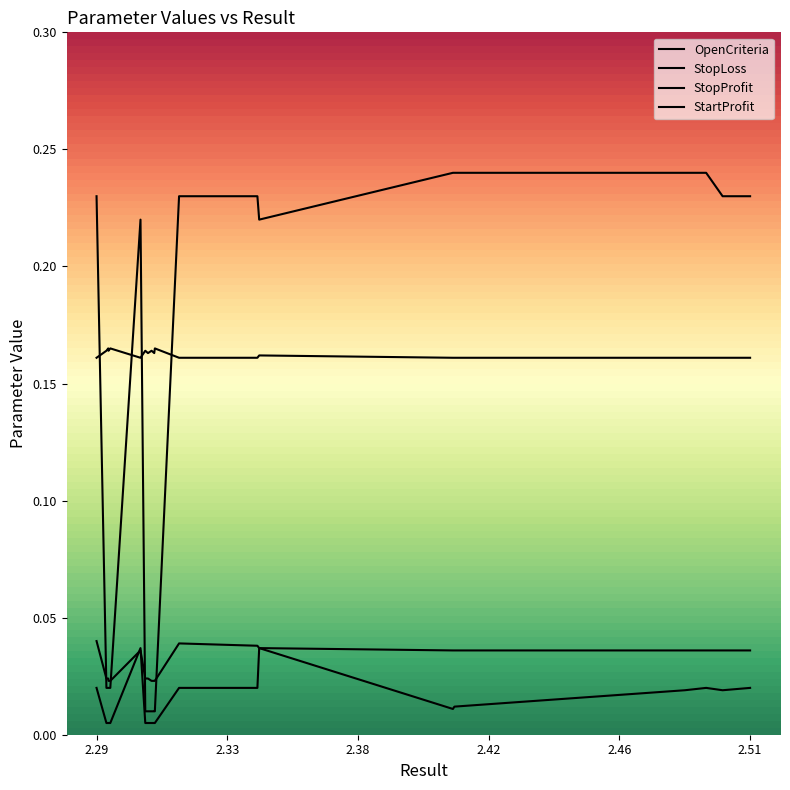

What are all the series names shown in the legend?

OpenCriteria, StopLoss, StopProfit, StartProfit